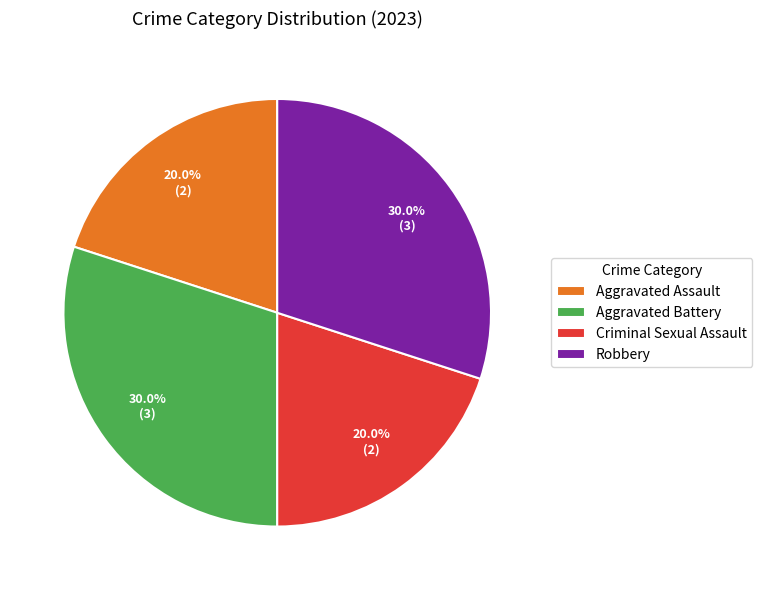

What percentage is the Aggravated Assault slice, to the nearest percent?

20%